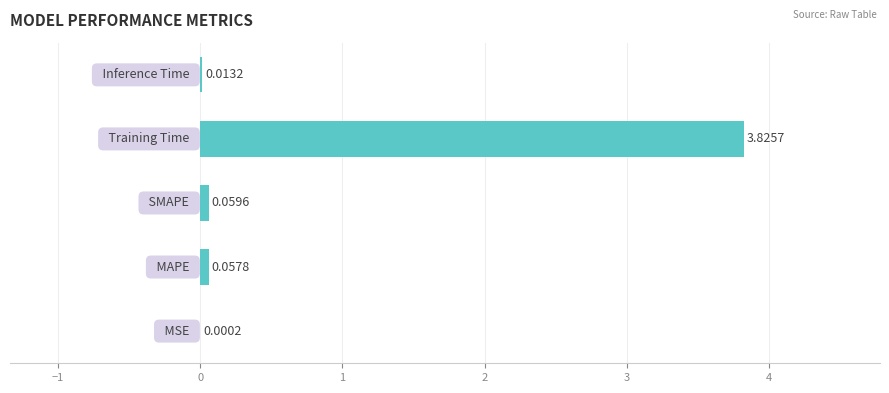

What is the sum of all values?

4.0